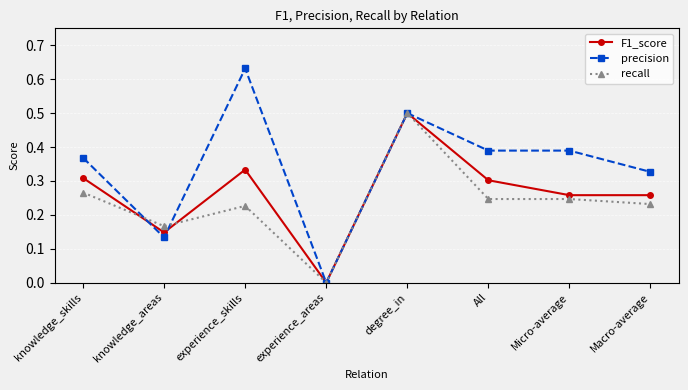

How many interior local peaks does the F1_score series have?

2